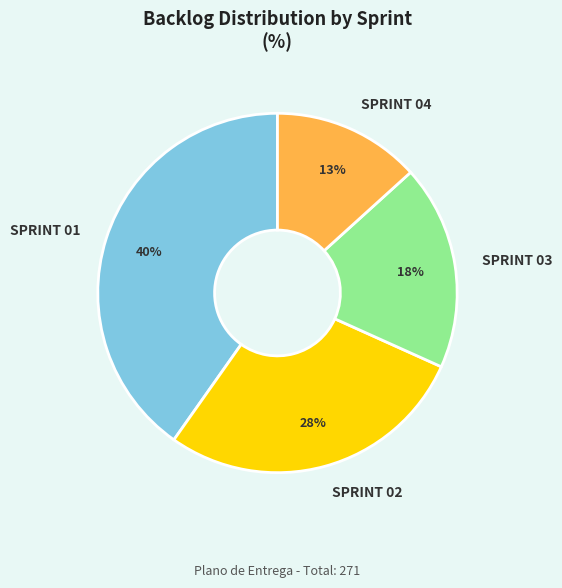

Which category has the smallest portion of the pie?

SPRINT 04